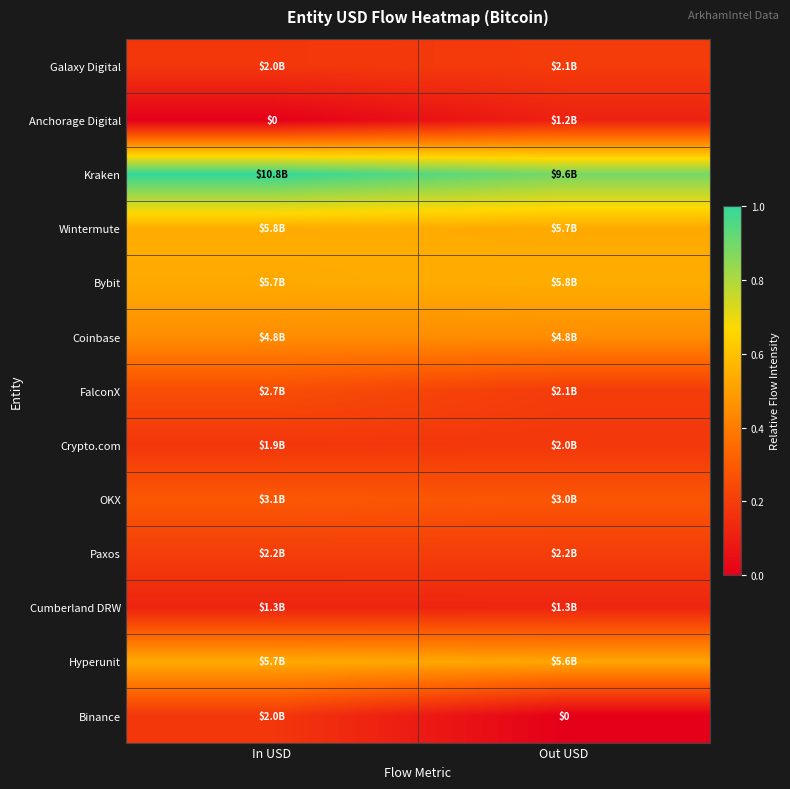

At how many categories does at least one series exceed 0?

2